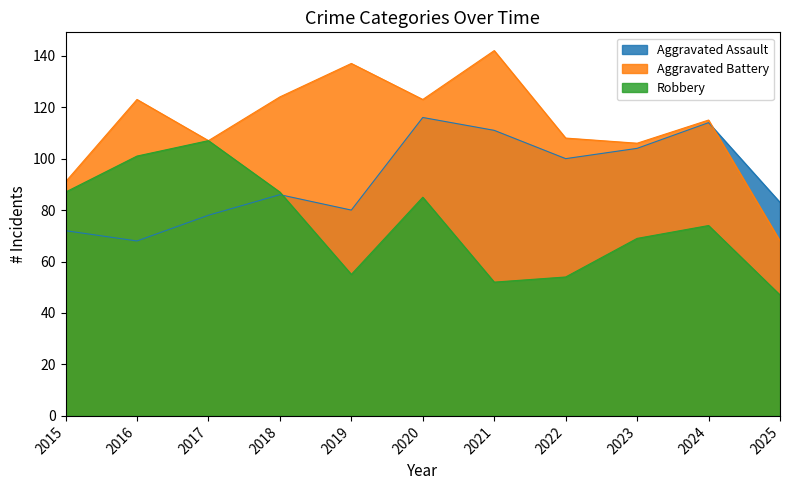

What is the value of the Robbery point at the 1st from the left?

87